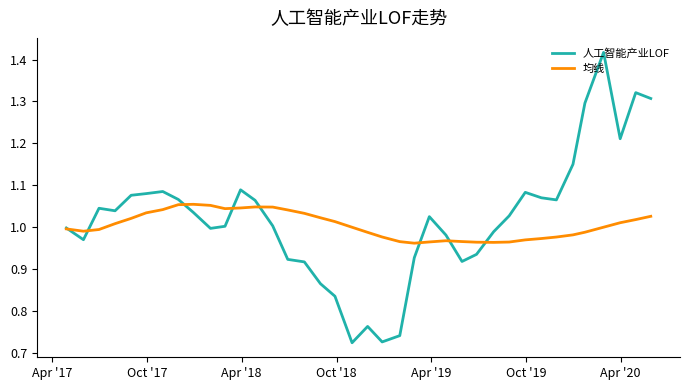

Which series has the widest spread of values?

人工智能产业LOF